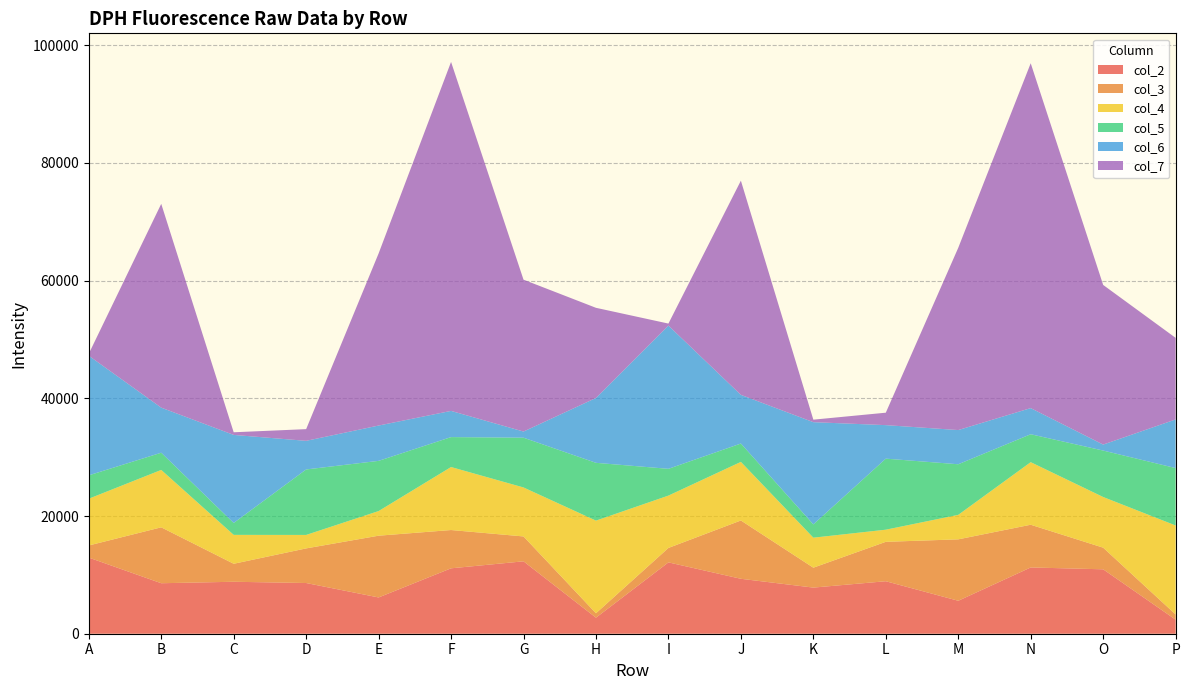

Reading left to right, extract all data points from this chart.

col_2: A=12935	B=8578	C=8828	D=8614	E=6162	F=11112	G=12301	H=2723	I=12121	J=9333	K=7837	L=8918	M=5599	N=11258	O=10944	P=2387
col_3: A=2058	B=9500	C=3057	D=5881	E=10493	F=6505	G=4227	H=754	I=2454	J=9906	K=3383	L=6695	M=10435	N=7258	O=3677	P=886
col_4: A=7942	B=9749	C=4909	D=2288	E=4184	F=10703	G=8321	H=15737	I=8892	J=9954	K=5097	L=2061	M=4159	N=10629	O=8605	P=15117
col_5: A=3973	B=2924	C=2024	D=11126	E=8529	F=5086	G=8454	H=9821	I=4550	J=3121	K=2259	L=12071	M=8599	N=4747	O=7894	P=9753
col_6: A=20322	B=7658	C=14959	D=4862	E=6001	F=4450	G=1046	H=11020	I=24336	J=8269	K=17366	L=5694	M=5809	N=4439	O=1015	P=8262
col_7: A=335	B=34623	C=448	D=1986	E=29235	F=59289	G=25800	H=15315	I=338	J=36388	K=425	L=2112	M=30965	N=58589	O=27120	P=13859